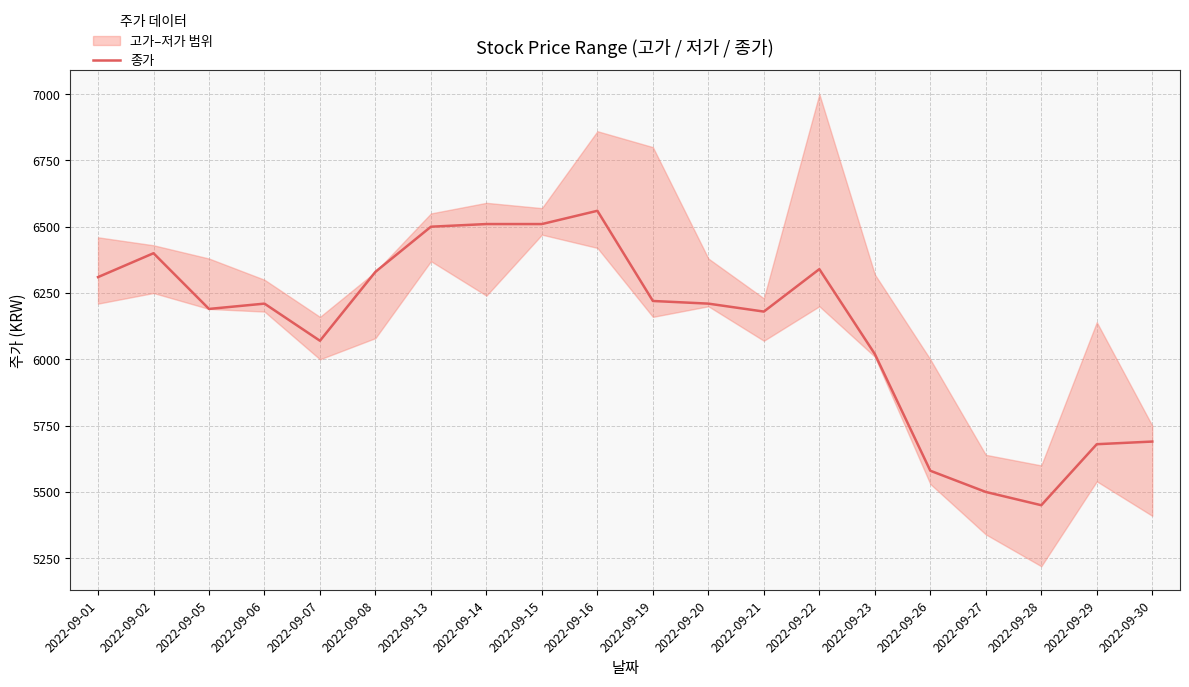

Does the chart have visible grid lines?

Yes